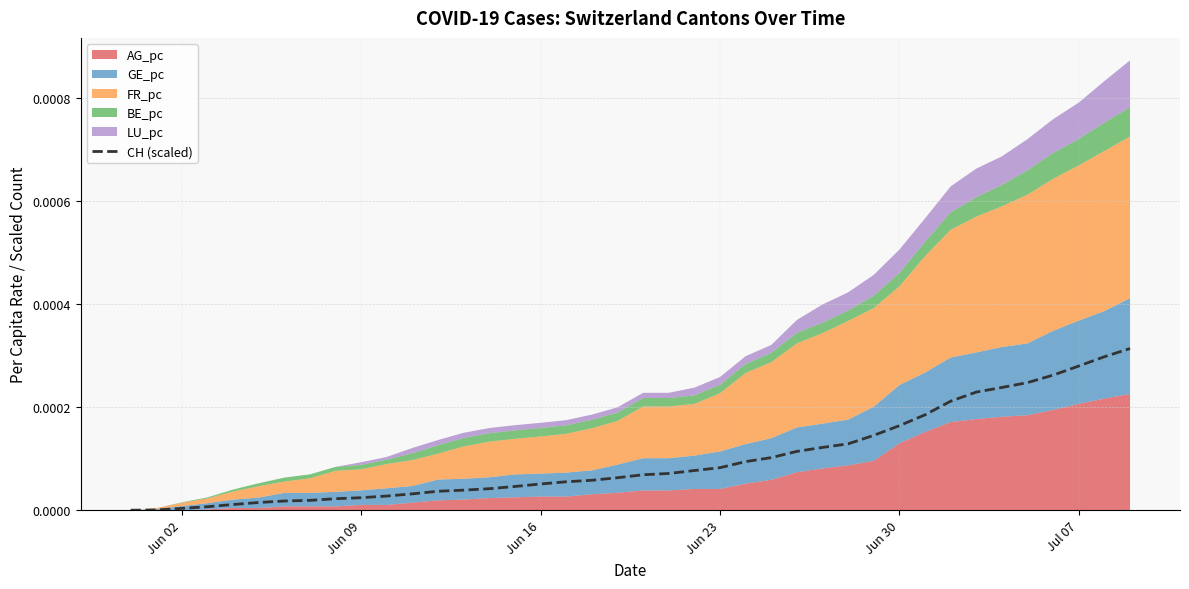

How many lines are shown in the chart?

1